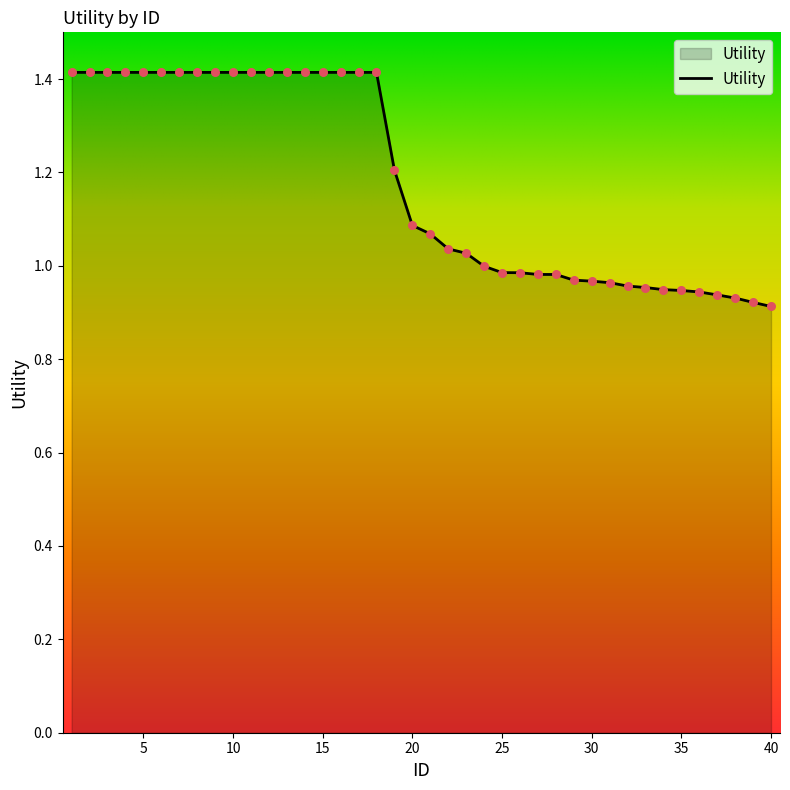

What is the difference between the maximum and minimum values?

0.5